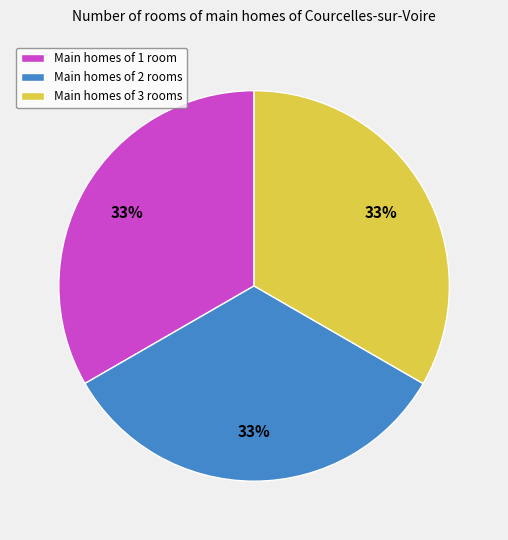

Approximately how many times larger is the value at Main homes of 1 room compared to Main homes of 3 rooms?

1.0